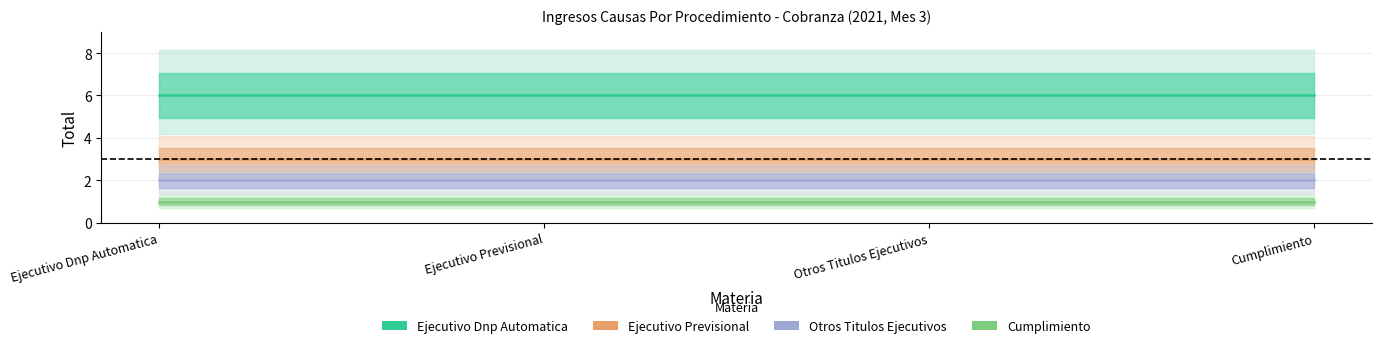

What is the average value of the Ejecutivo Previsional series?

3